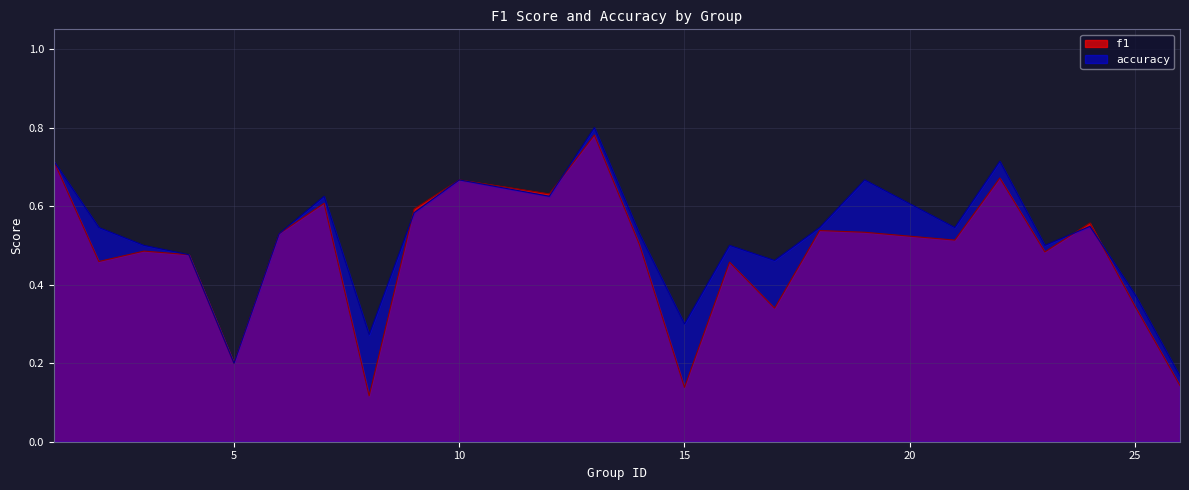

At how many categories does at least one series exceed 0?

24